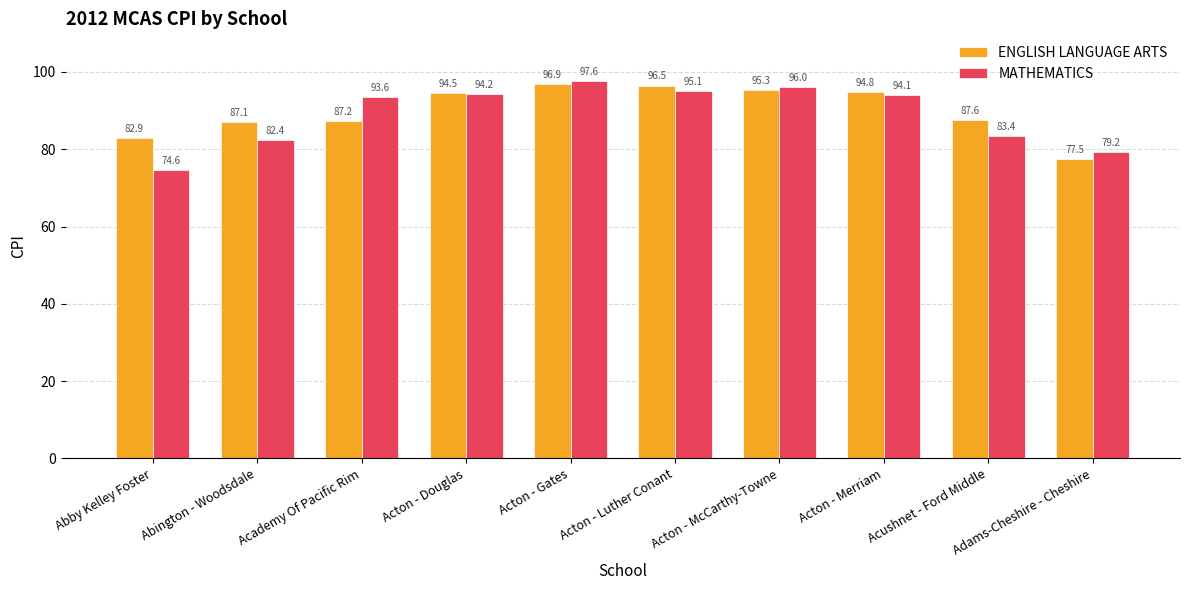

What is the sum of the ENGLISH LANGUAGE ARTS values at Acton - Merriam and Acton - Gates?

191.7